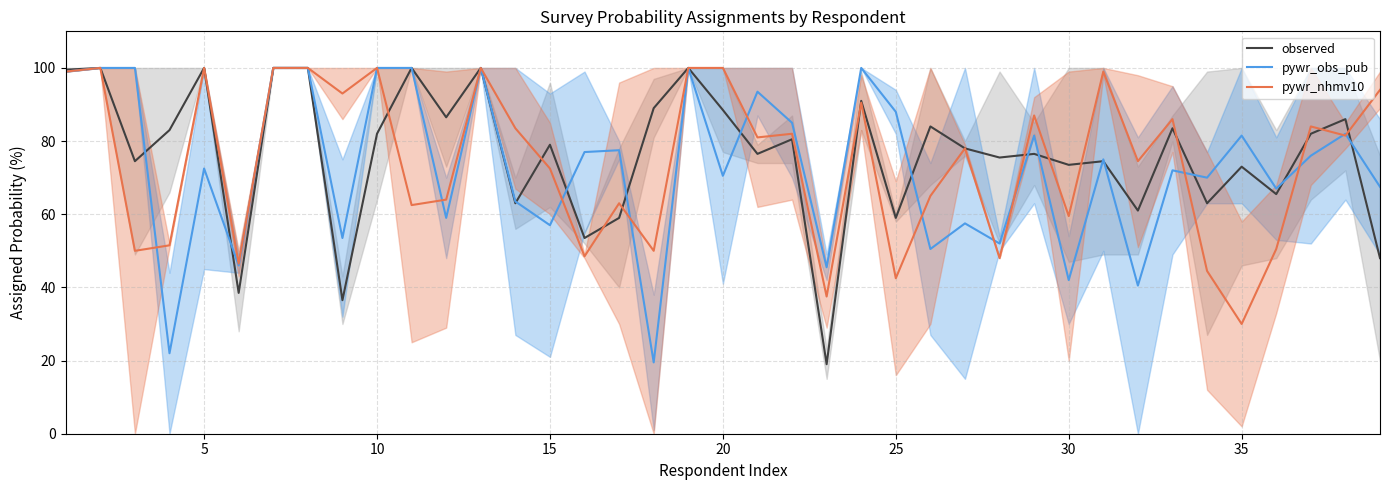

What is the minimum value for pywr_nhmv10?

30.0